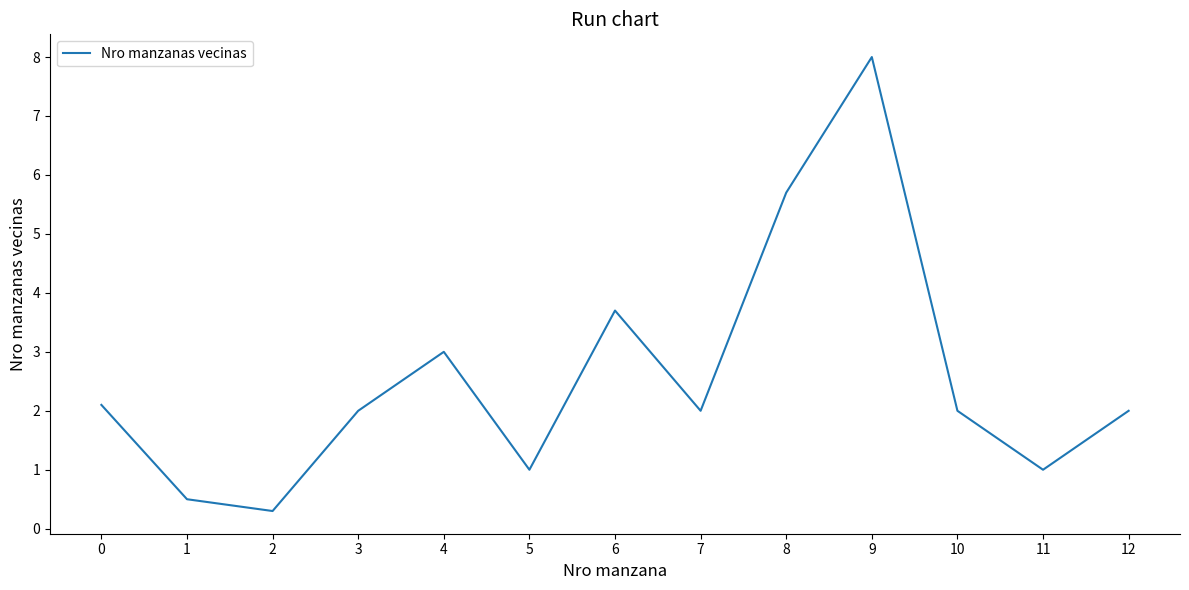

What is the smallest value displayed?

0.3